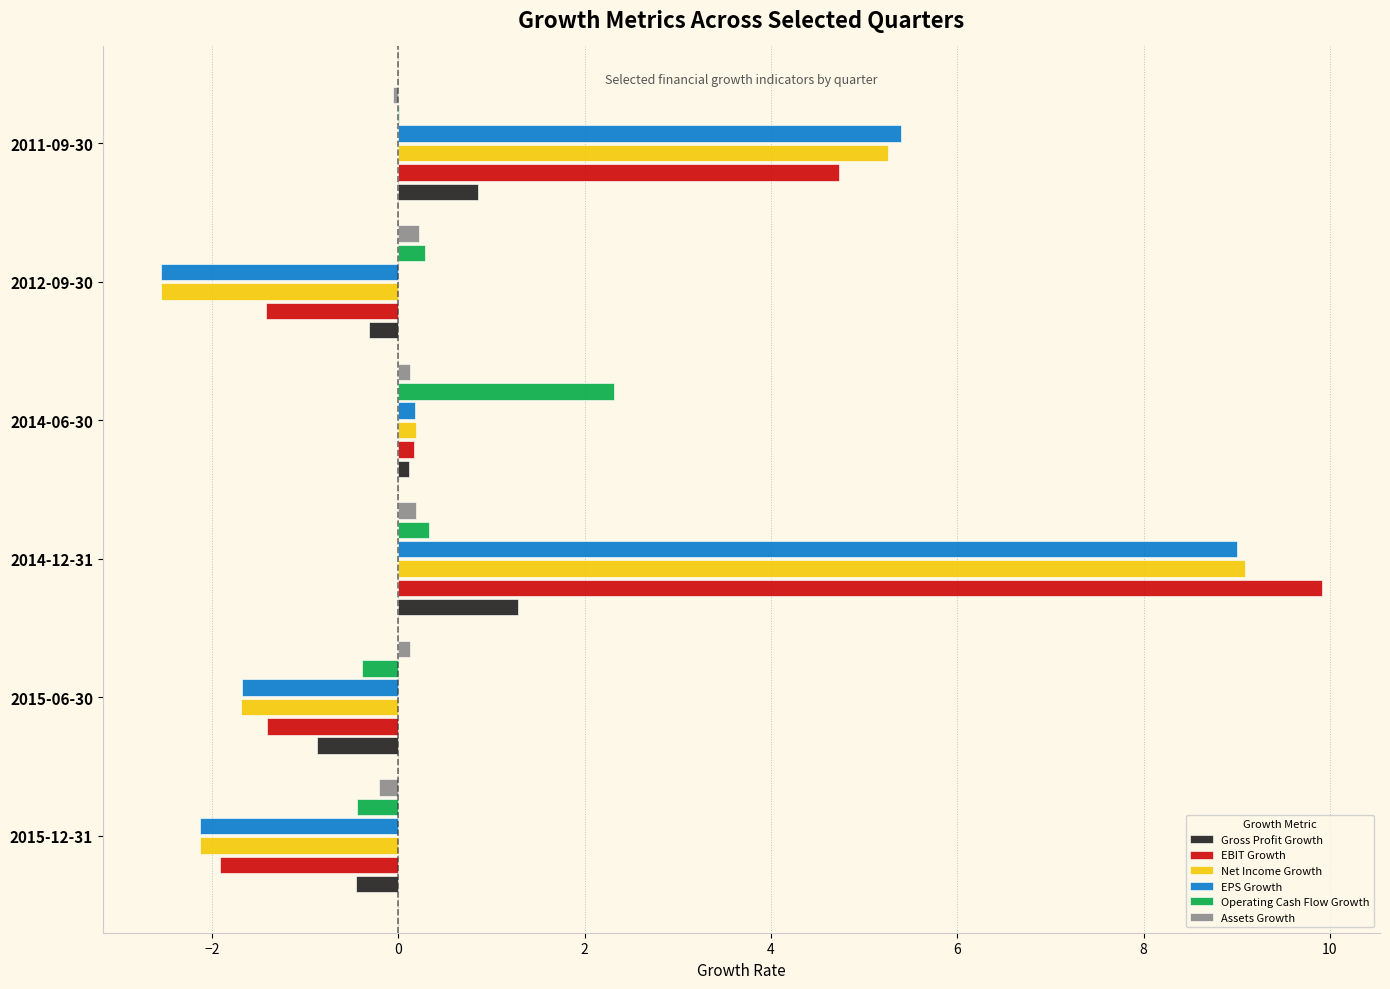

Is it true that Gross Profit Growth equals 0.7 at 2014-12-31?

False